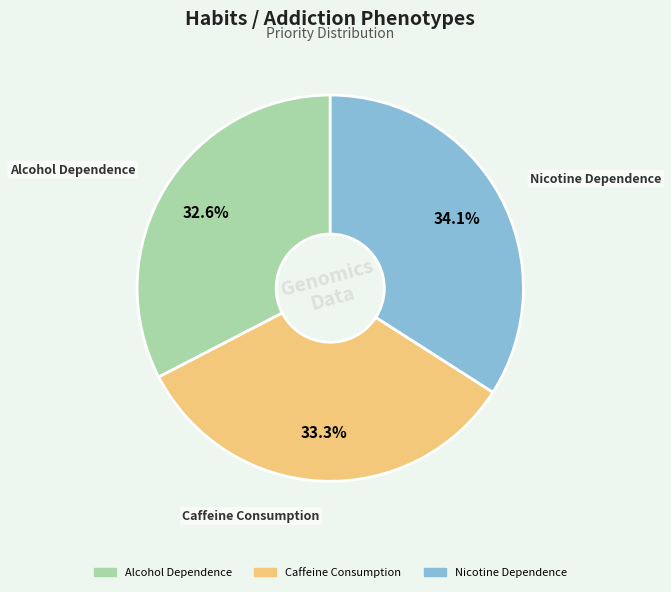

What is the largest slice in the pie chart?

Nicotine Dependence